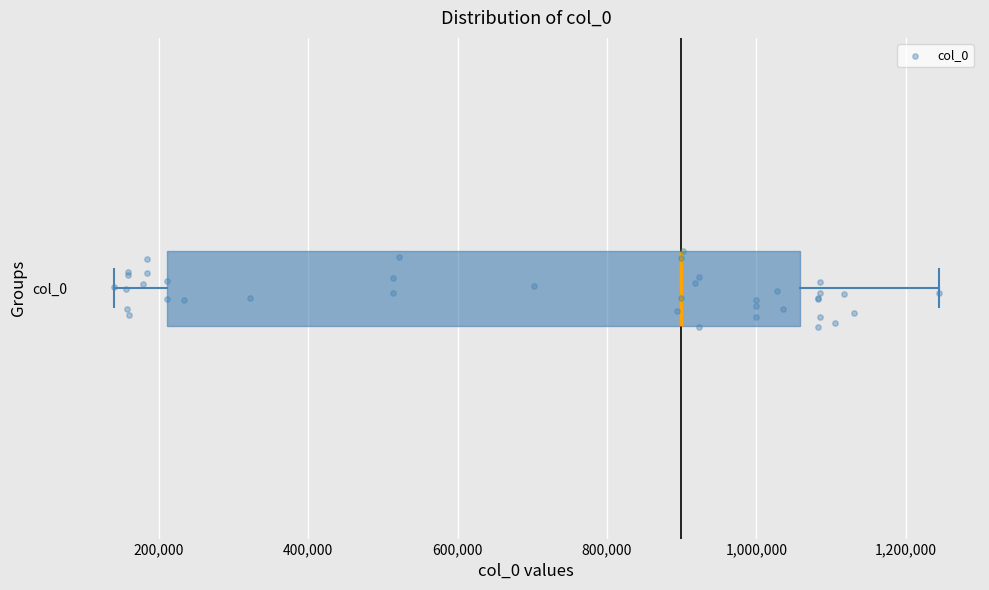

Where does the median line of the box for col_0 sit on the x-axis? The values are not printed on the chart, so give them approximately, as read against the axis.

900000